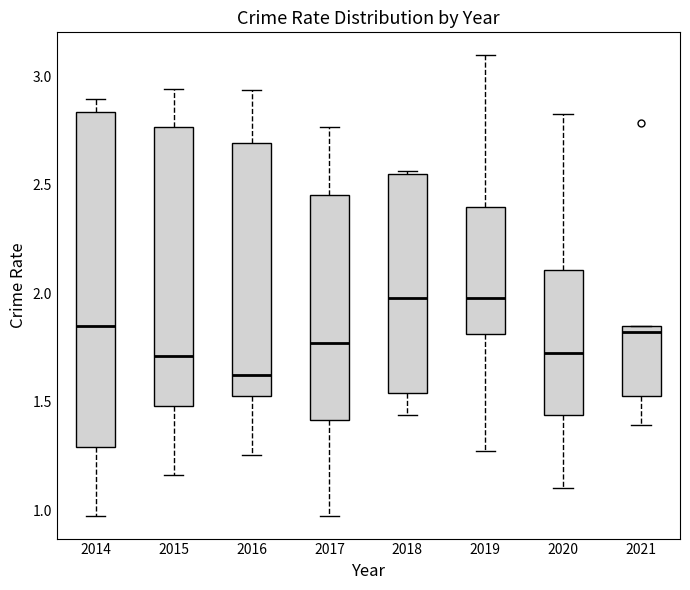

Where does the lower whisker of the box at x = 2021 end on the y-axis? The values are not printed on the chart, so give them approximately, as read against the axis.

1.40